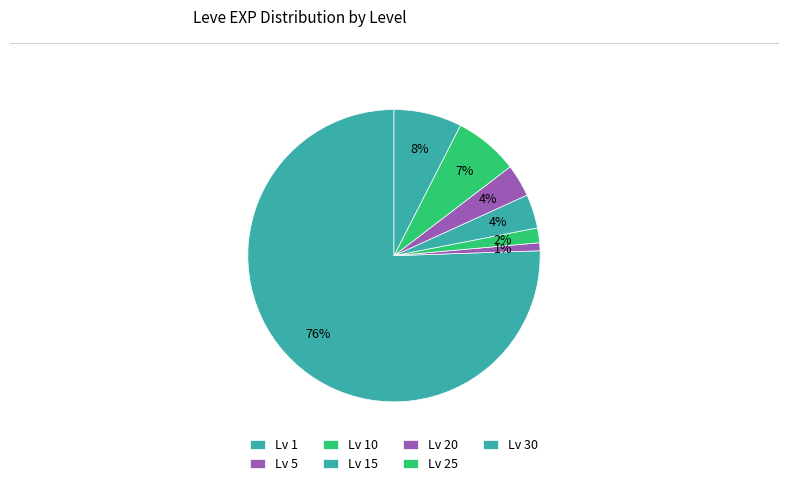

Which slice is the largest?

Level 30